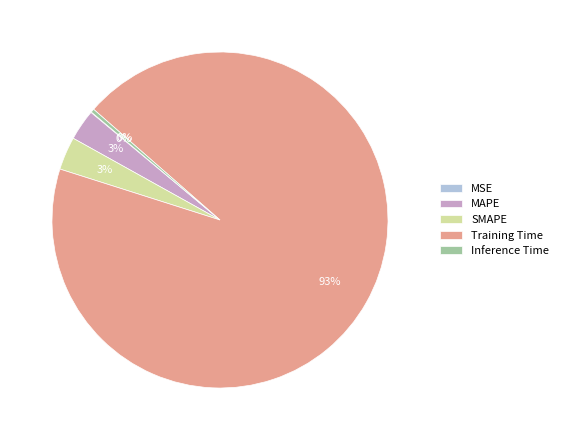

Which slice represents more than half of the pie?

Training Time